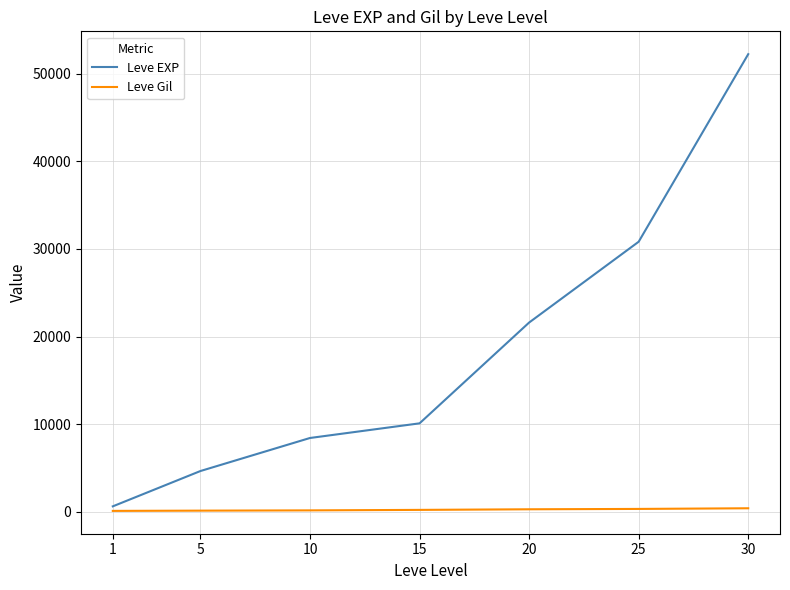

Which label corresponds to the largest value in the chart?

30